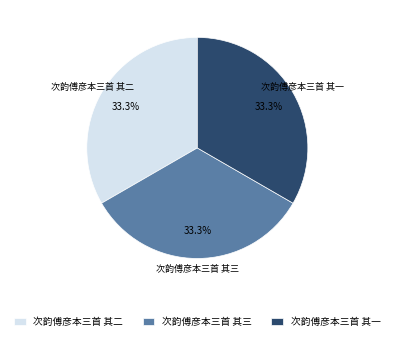

What percentage is NOT represented by 次韵傅彦本三首 其二?

66.7%